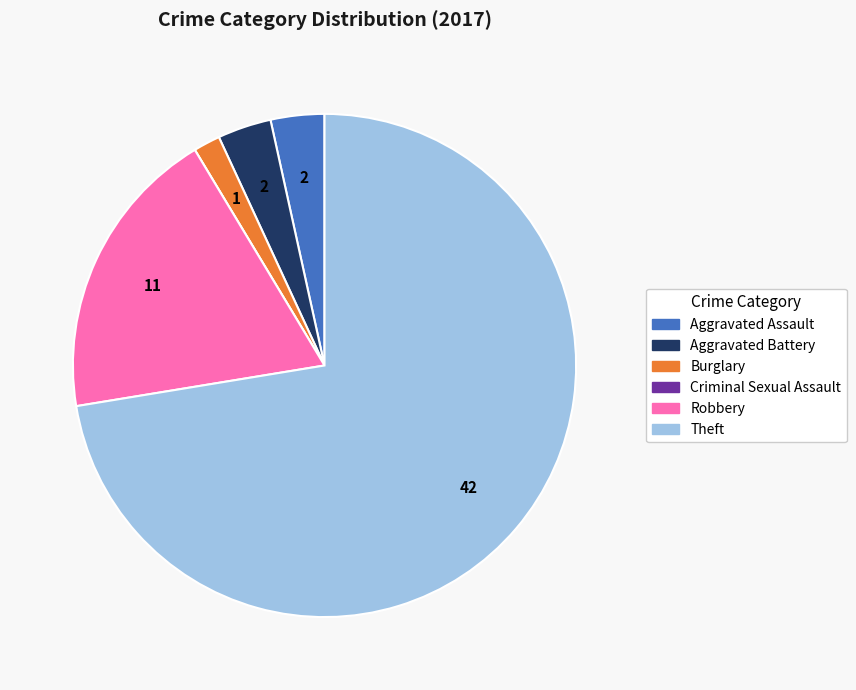

Which slice is the largest?

Theft